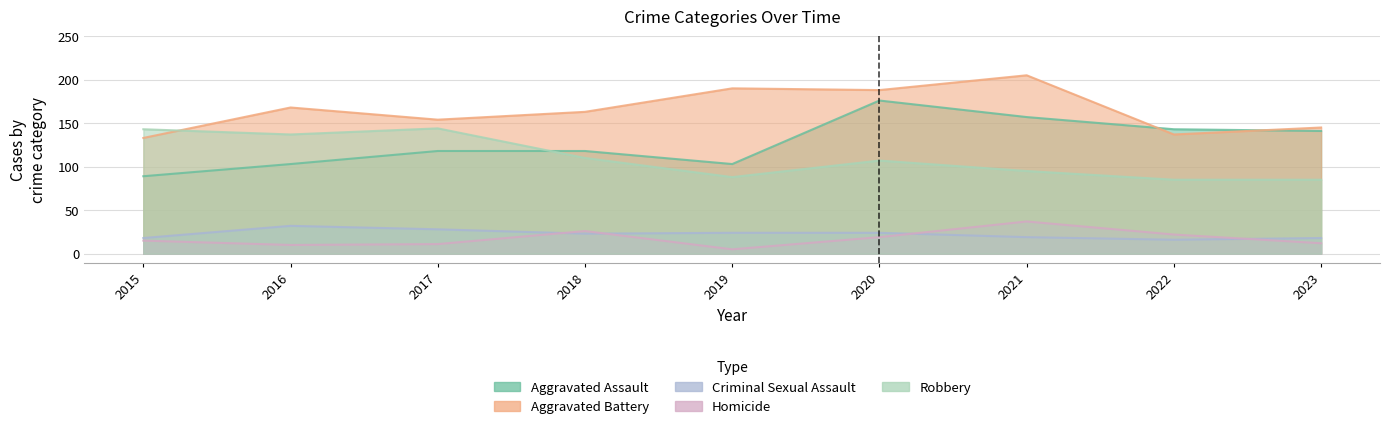

What is the difference between the maximum and second lowest values in the Homicide series?

27